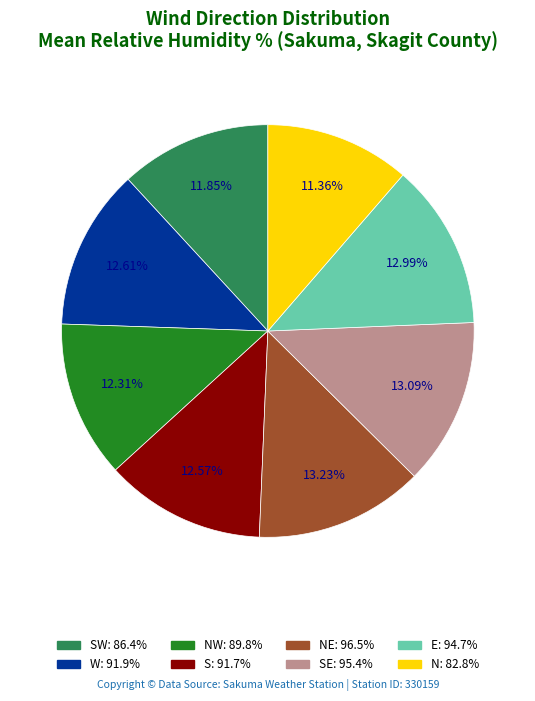

Is there a majority slice in this chart?

No